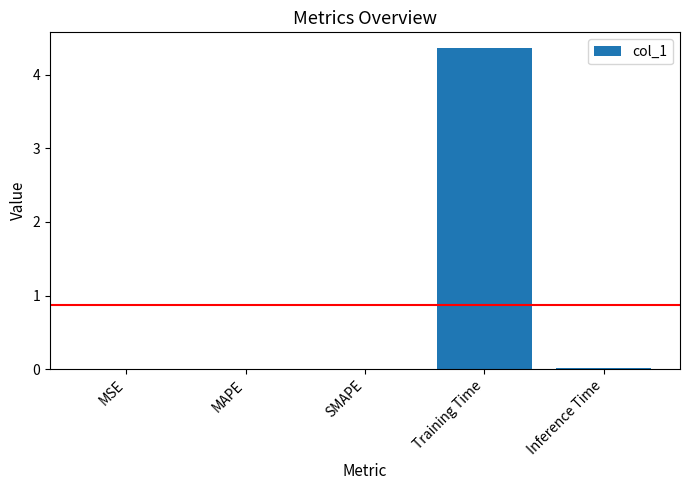

What is the sum of all values?

4.4